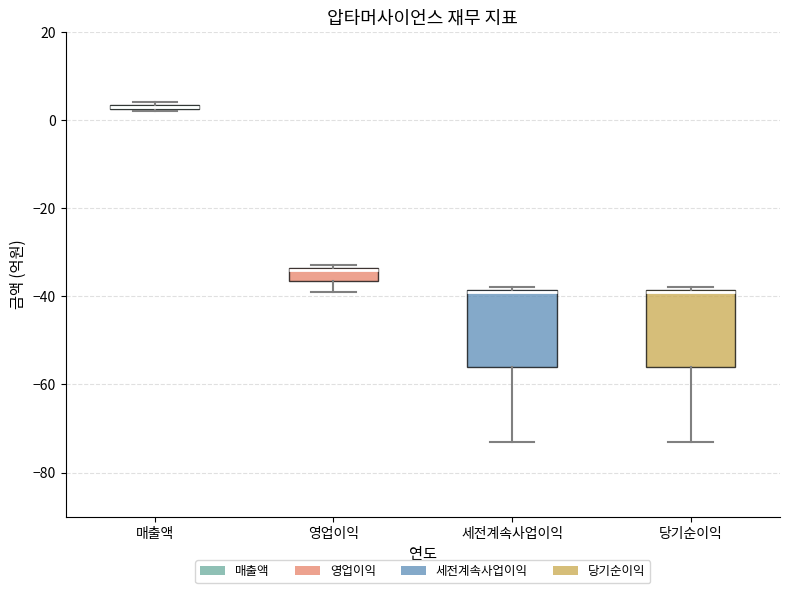

Which box has the highest median line?

매출액